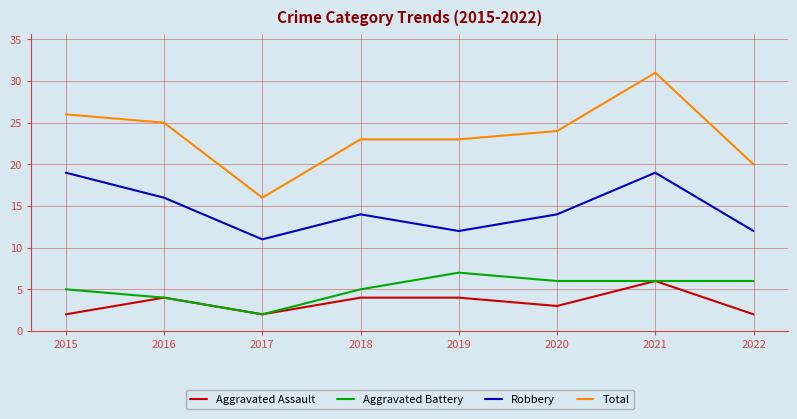

What is the sum of the Aggravated Battery values at 2016 and 2022?

10